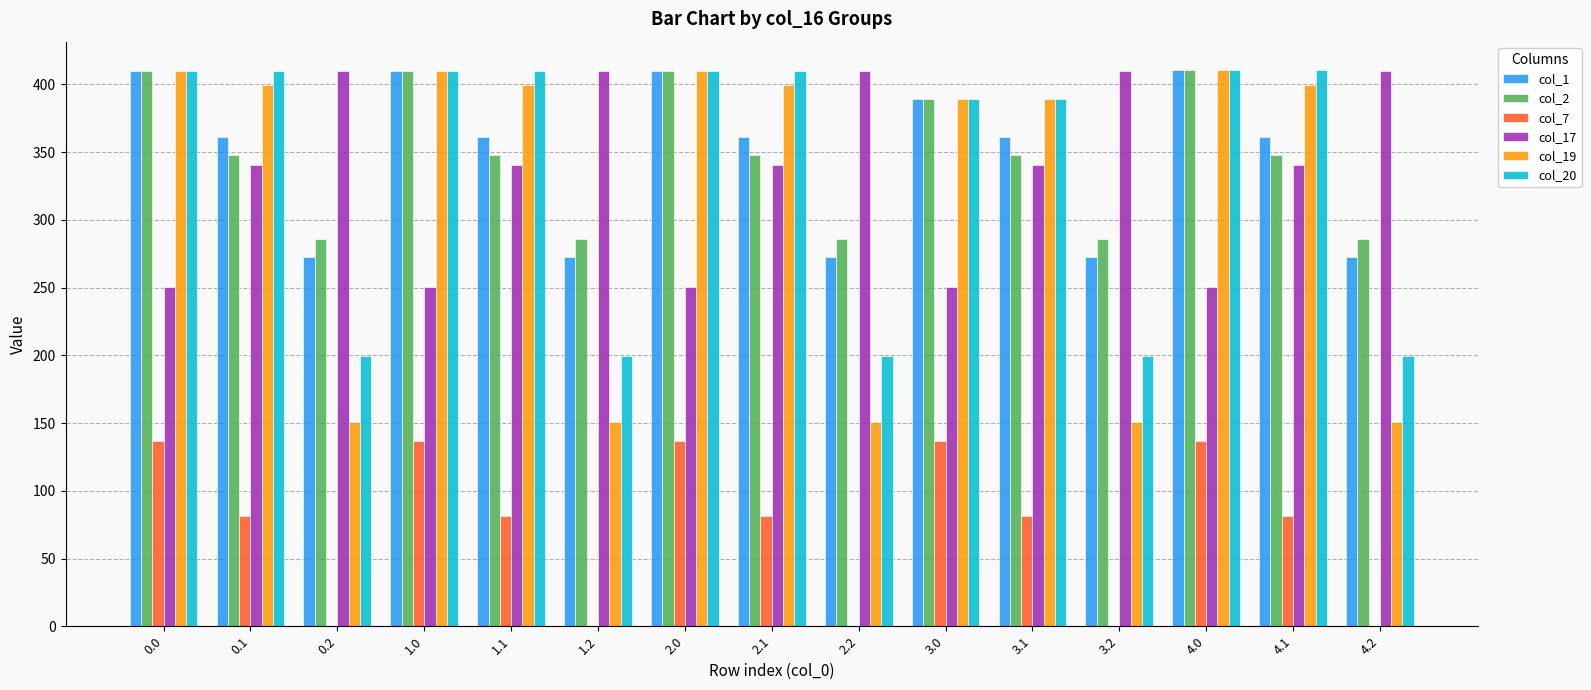

Is it true that col_1 equals 195.0 at 1.1?

False